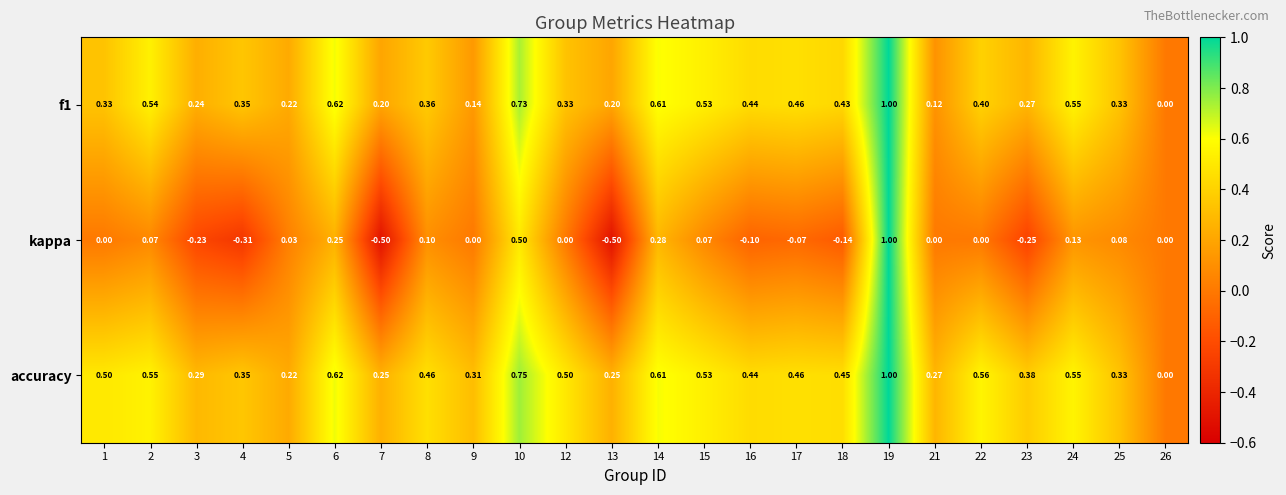

Which series has the widest spread of values?

kappa